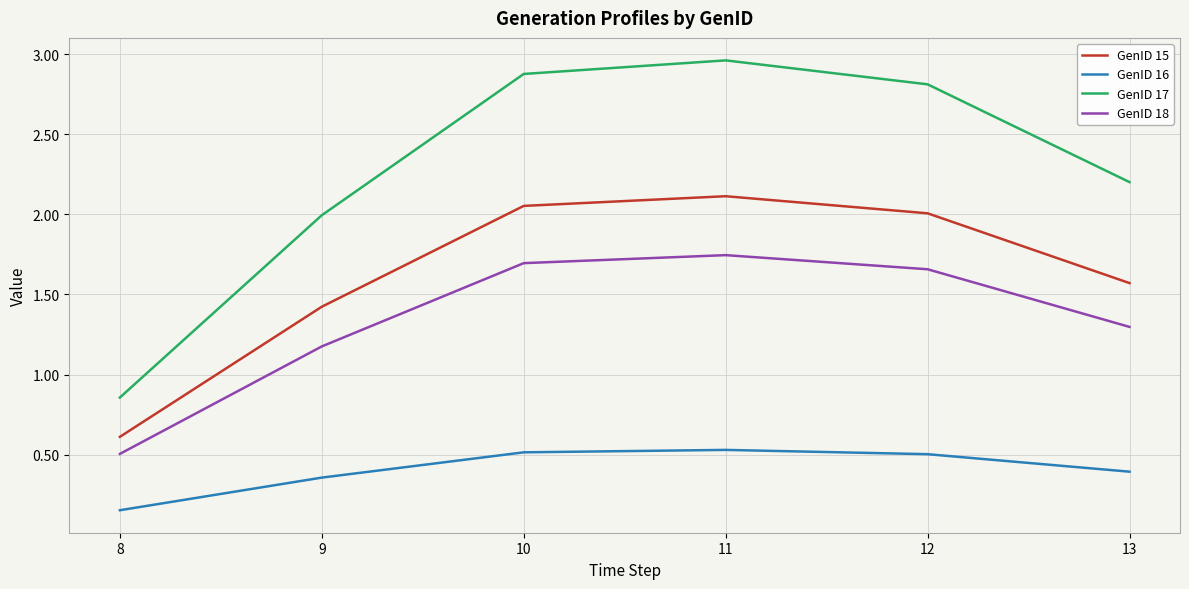

What is the difference between the maximum and minimum values in the GenID 18 series?

1.2